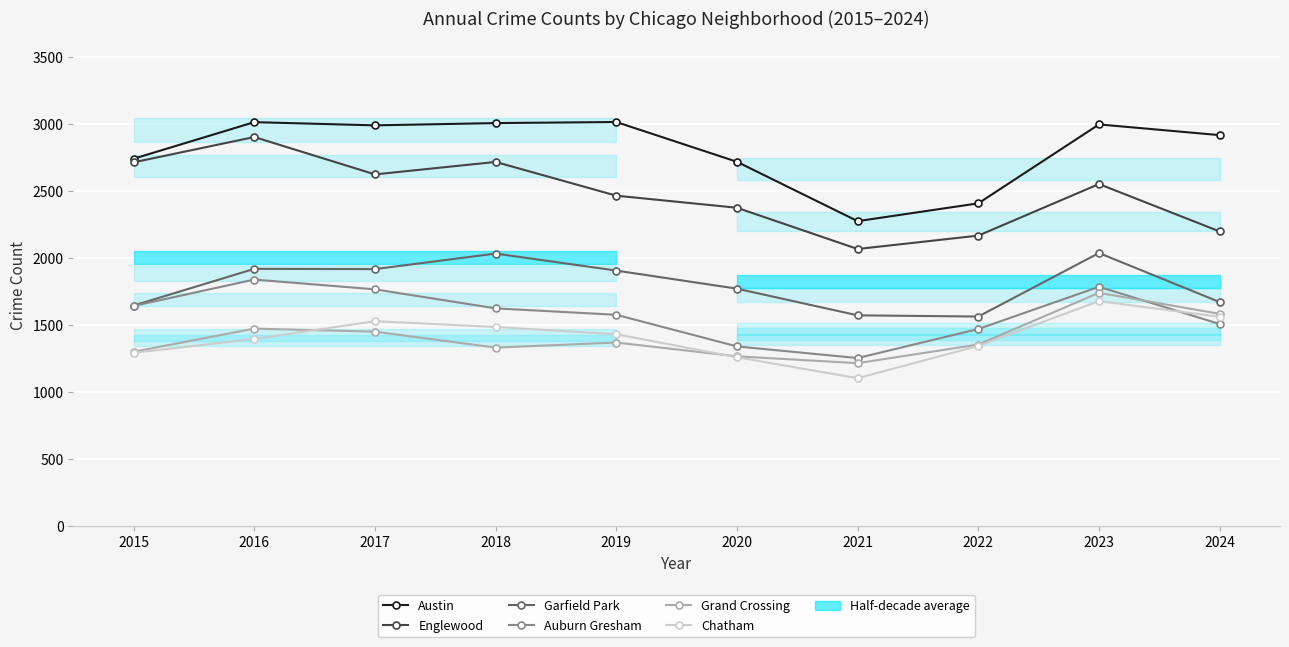

True or false: Garfield Park has more than 1 interior local peaks.

True